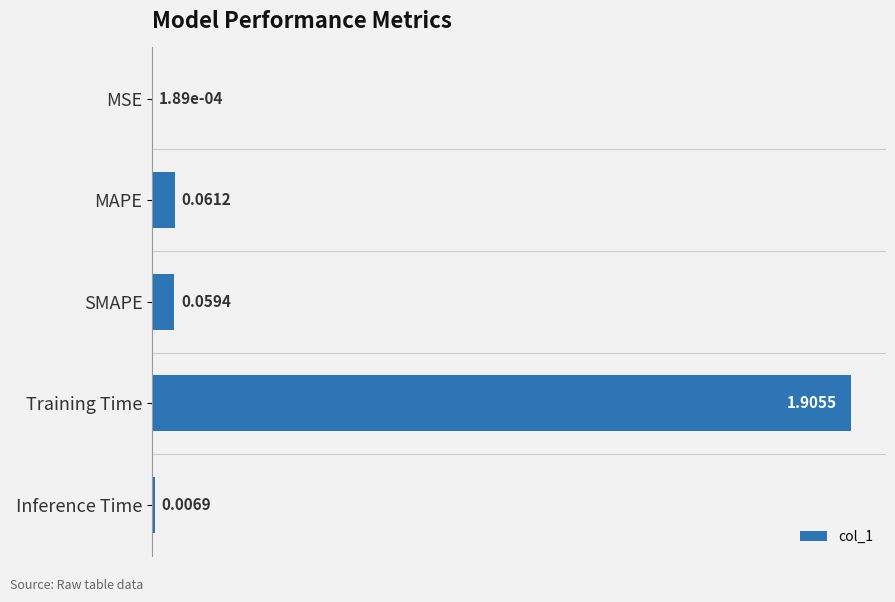

What is the sum of all values?

2.0